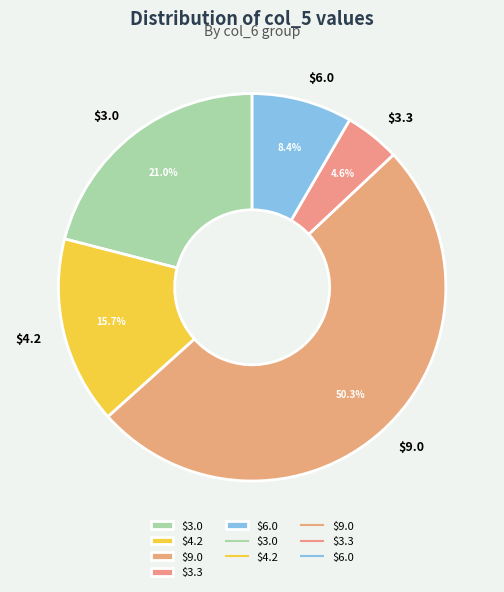

Which slice is the smallest?

$3.3